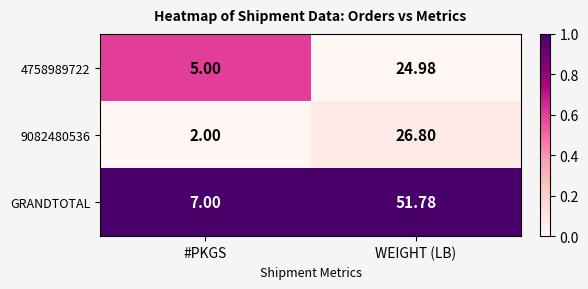

Rank the categories by GRANDTOTAL value from lowest to highest.

#PKGS, WEIGHT (LB)